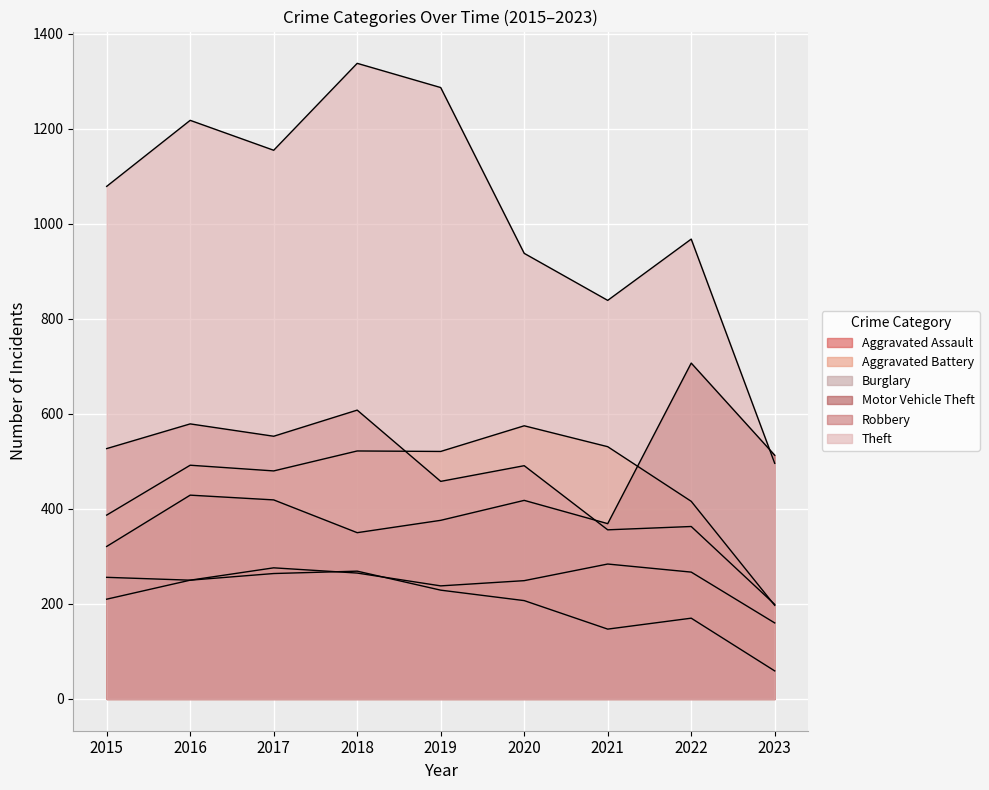

What is the difference between the highest and lowest values at 2017?

891